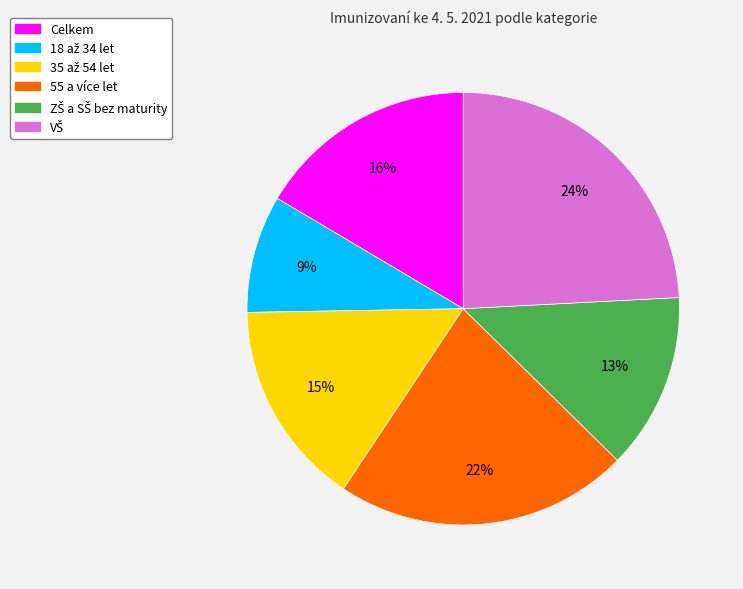

Does any single category account for the majority?

No